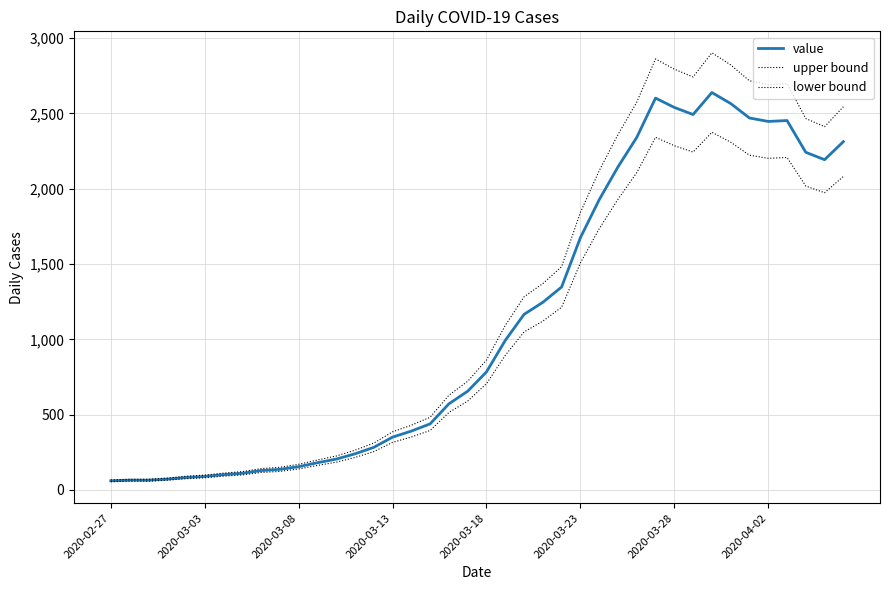

Does the chart display data point markers on the line(s)?

No